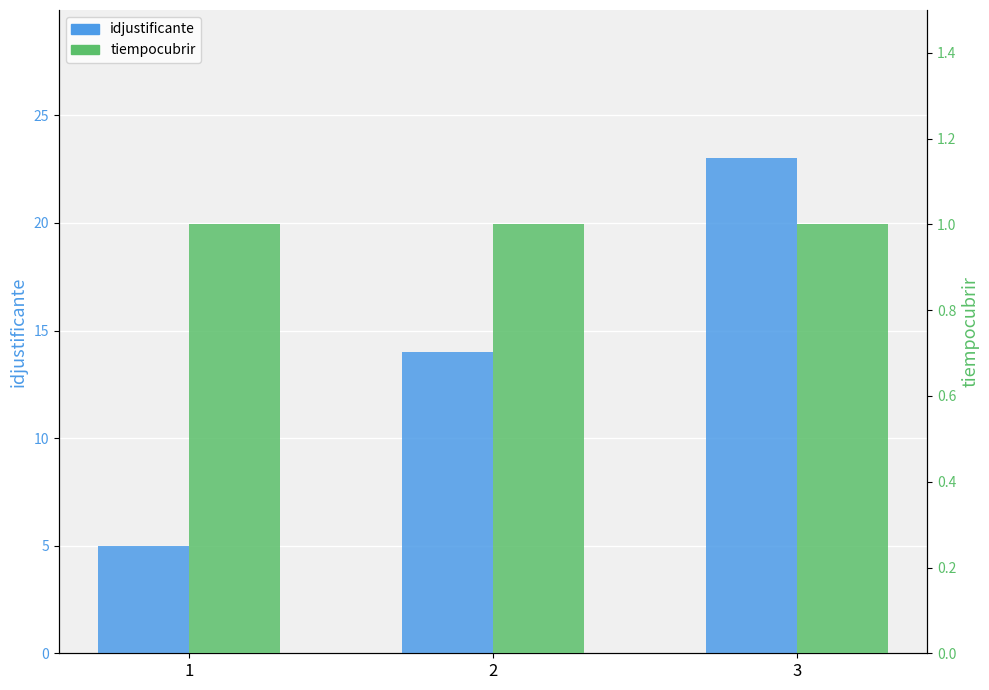

At how many categories does at least one series exceed 10?

2